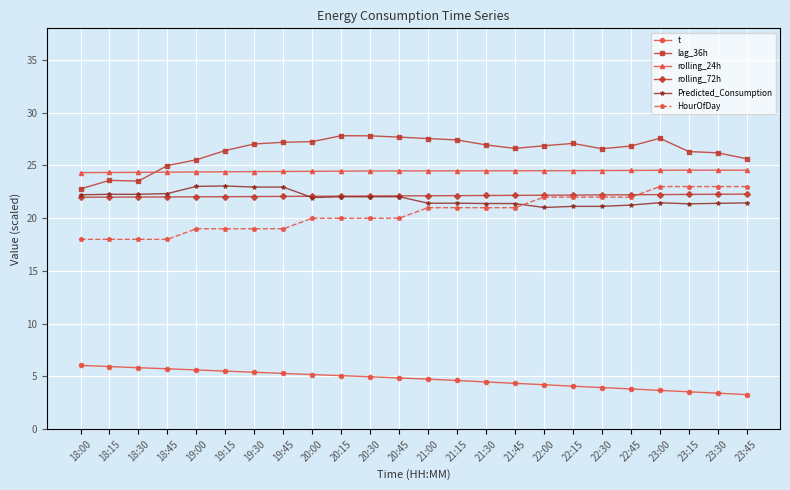

What is the highest value of the HourOfDay series?

23.0